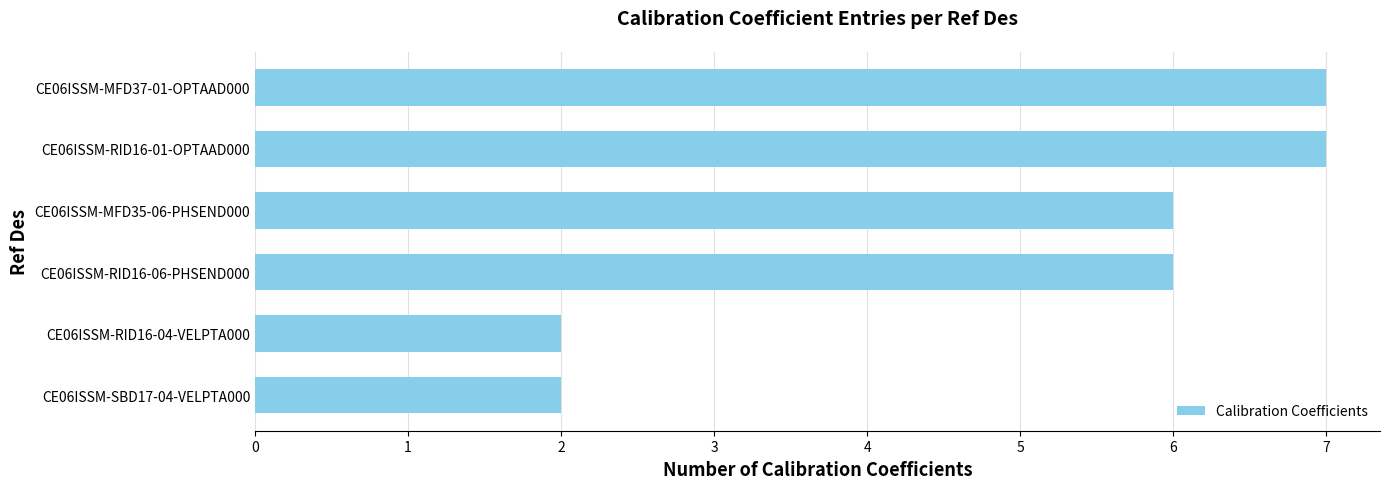

The value at CE06ISSM-MFD35-06-PHSEND000 is 1. True or false?

False